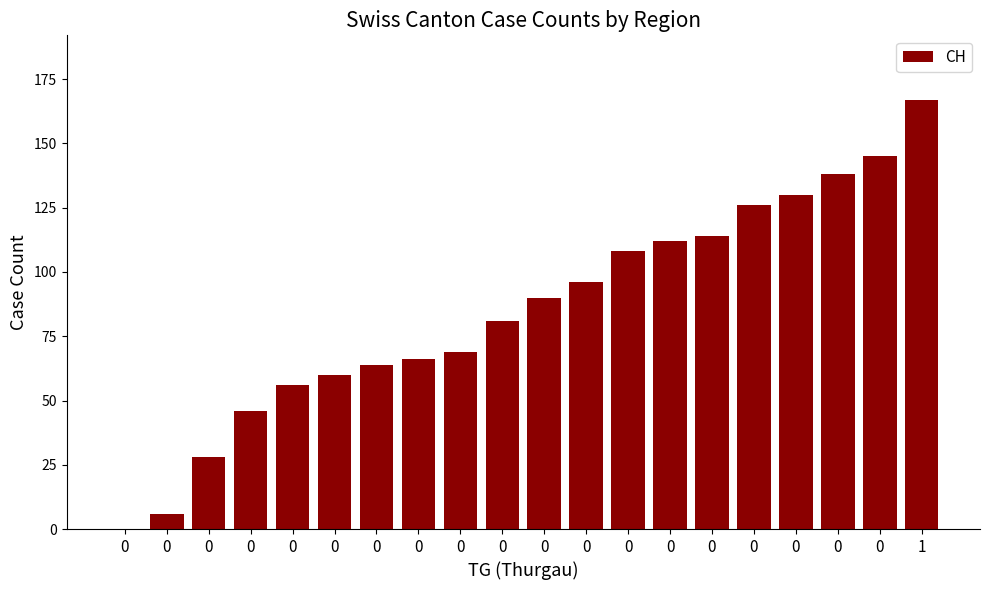

Rank the categories by value from highest to lowest.

1, 0, 0, 0, 0, 0, 0, 0, 0, 0, 0, 0, 0, 0, 0, 0, 0, 0, 0, 0